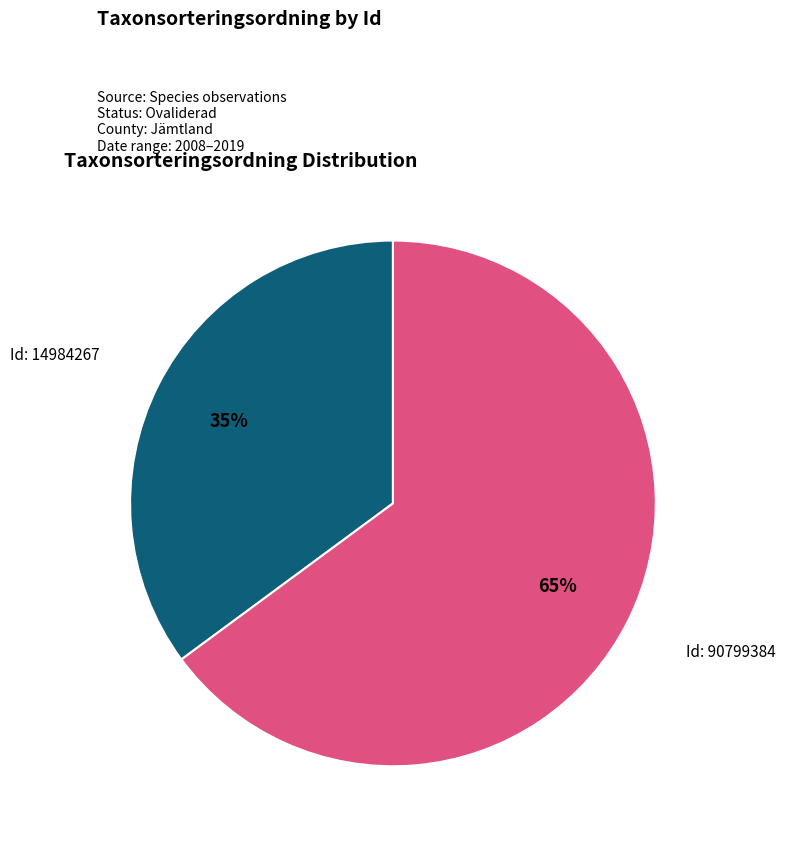

Does any single category account for the majority?

Yes